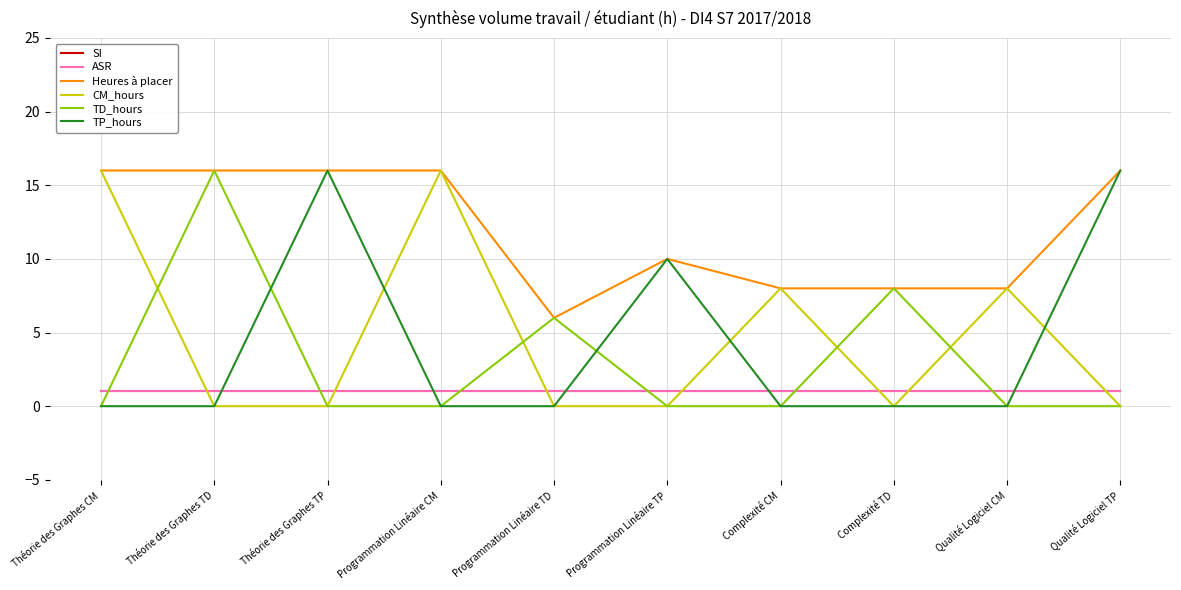

Is this an area chart (filled region under the line)?

No